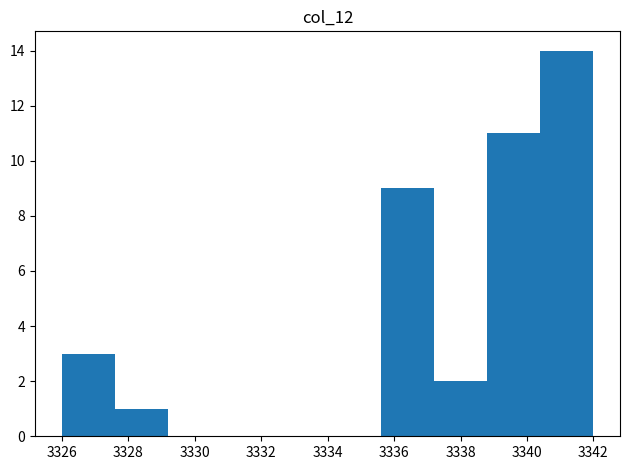

Reading left to right, transcribe this chart: for each bar, give the range it covers on the x-axis and its height. The values are not printed on the chart, so give them approximately, as read against the axis.

3326.0 to 3327.6: 3
3327.6 to 3329.2: 1
3329.2 to 3330.8: 0
3330.8 to 3332.4: 0
3332.4 to 3334.0: 0
3334.0 to 3335.6: 0
3335.6 to 3337.2: 9
3337.2 to 3338.8: 2
3338.8 to 3340.4: 11
3340.4 to 3342.0: 14